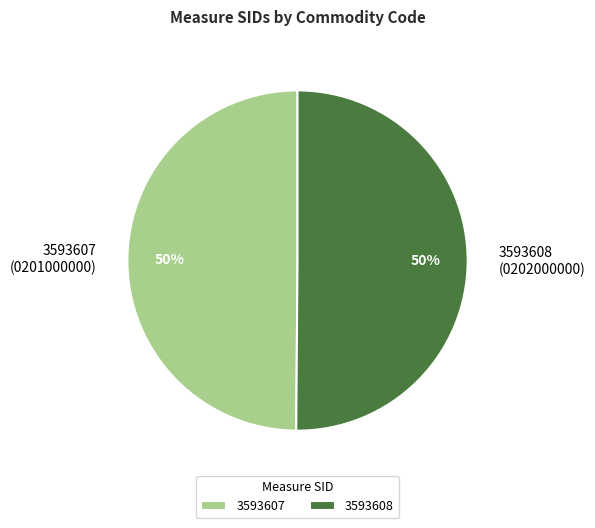

Is the sum of 3593607 and 3593608 greater than half?

Yes